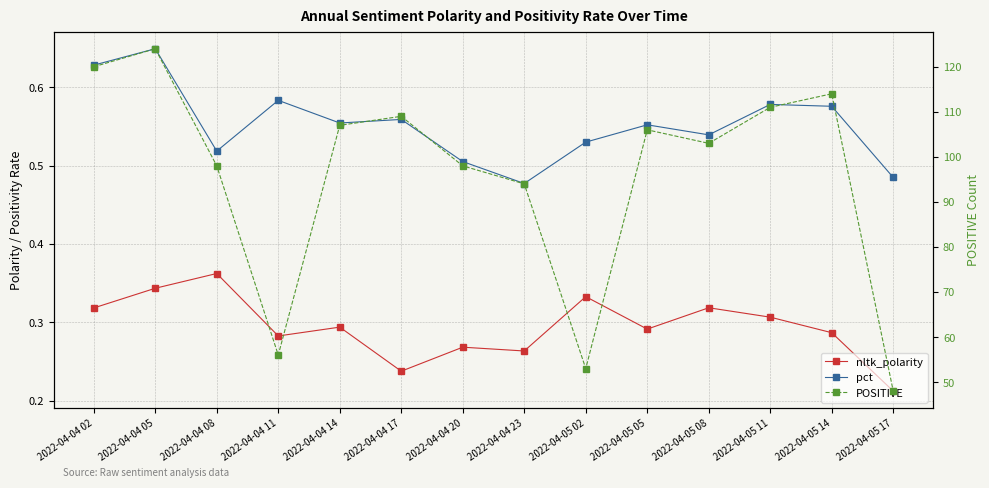

What are all the series names shown in the legend?

nltk_polarity, pct, POSITIVE